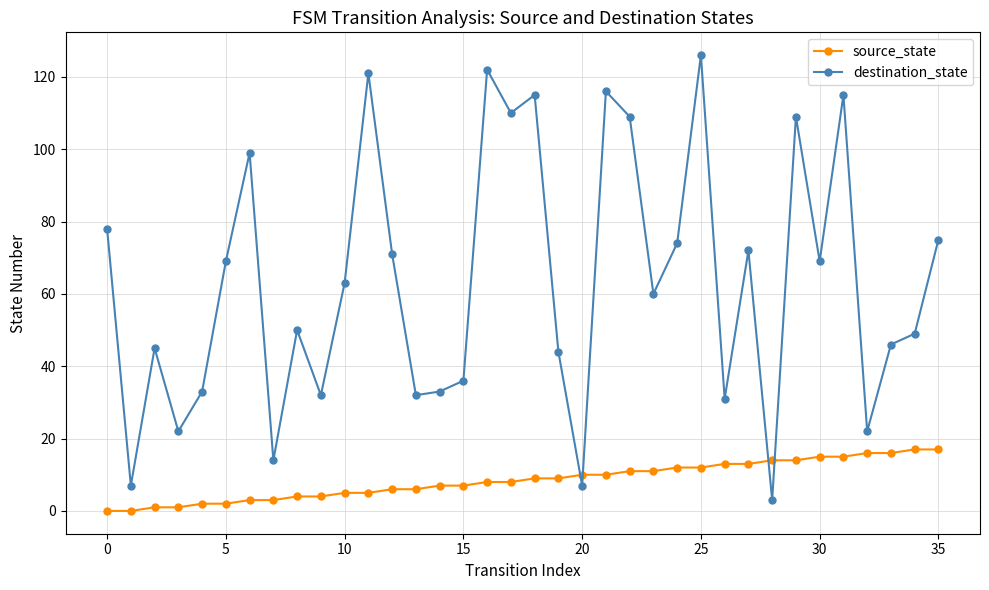

What is the sum of all destination_state values?

2279